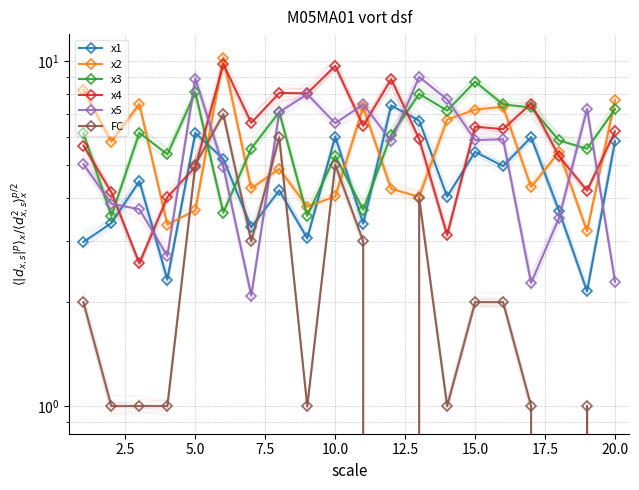

The value of FC at 17 is 0.0. True or false?

True